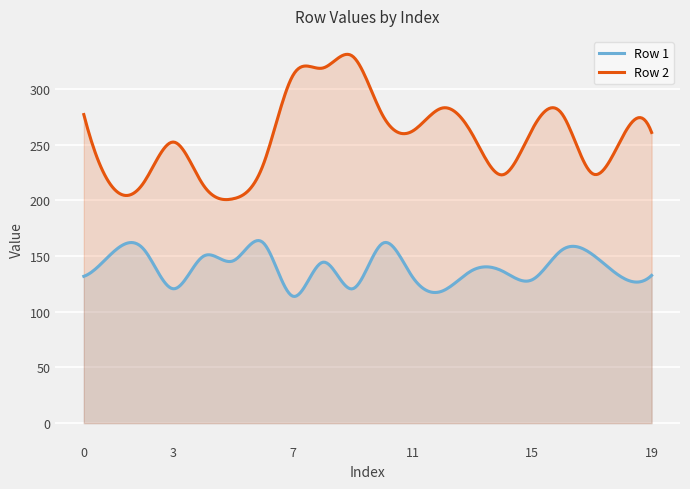

Read the Row 1 value at 3.

120.6